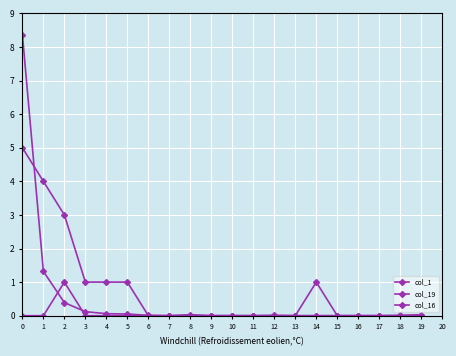

What is the average value of the col_1 series?

0.5